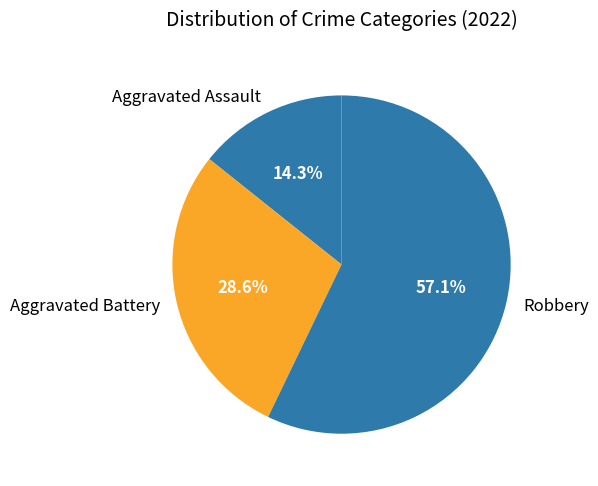

True or false: Aggravated Battery accounts for 34% of the total.

False